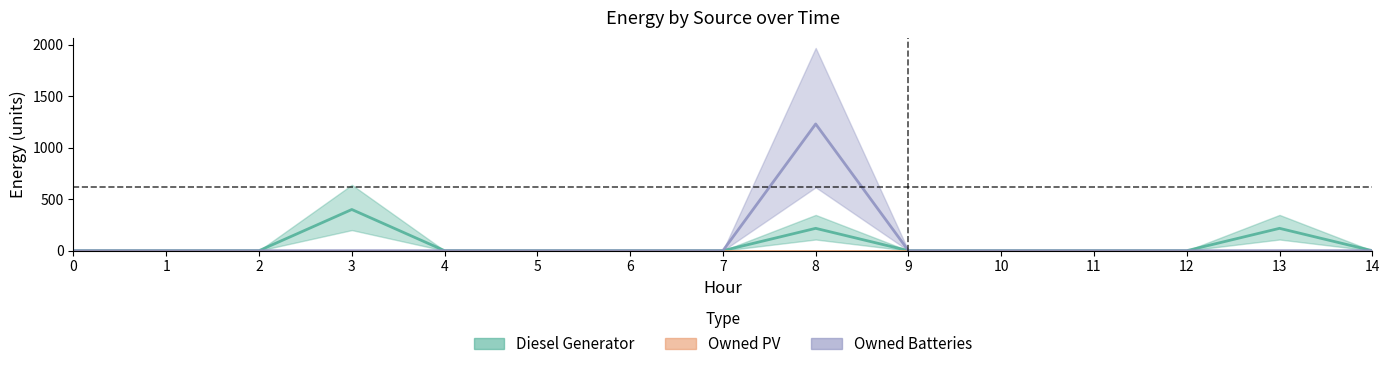

True or false: Diesel Generator has a value of 241 at 1.

False